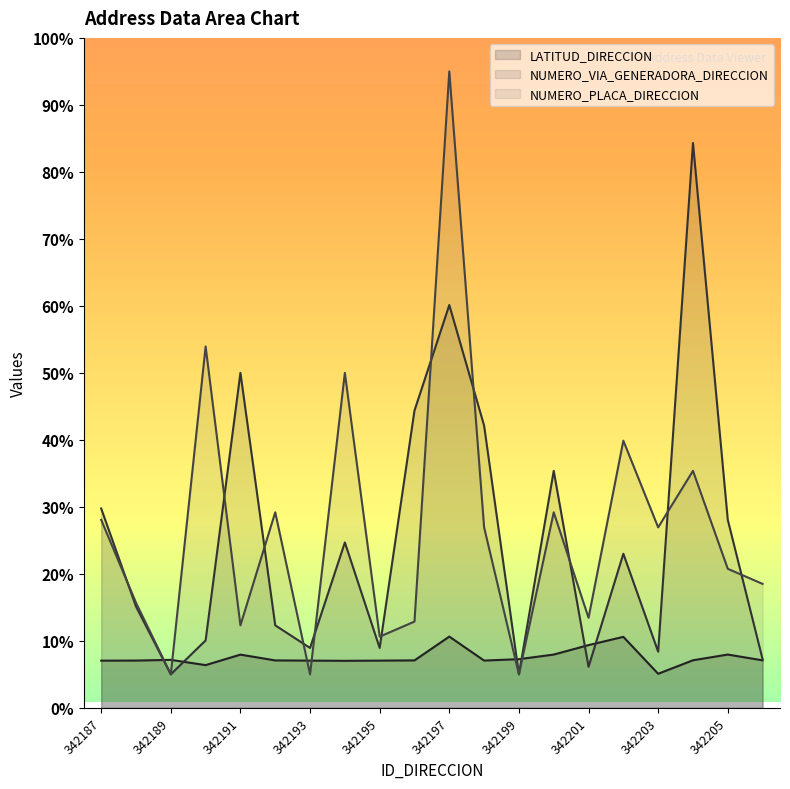

At which category is the sum across all series the highest?

342197